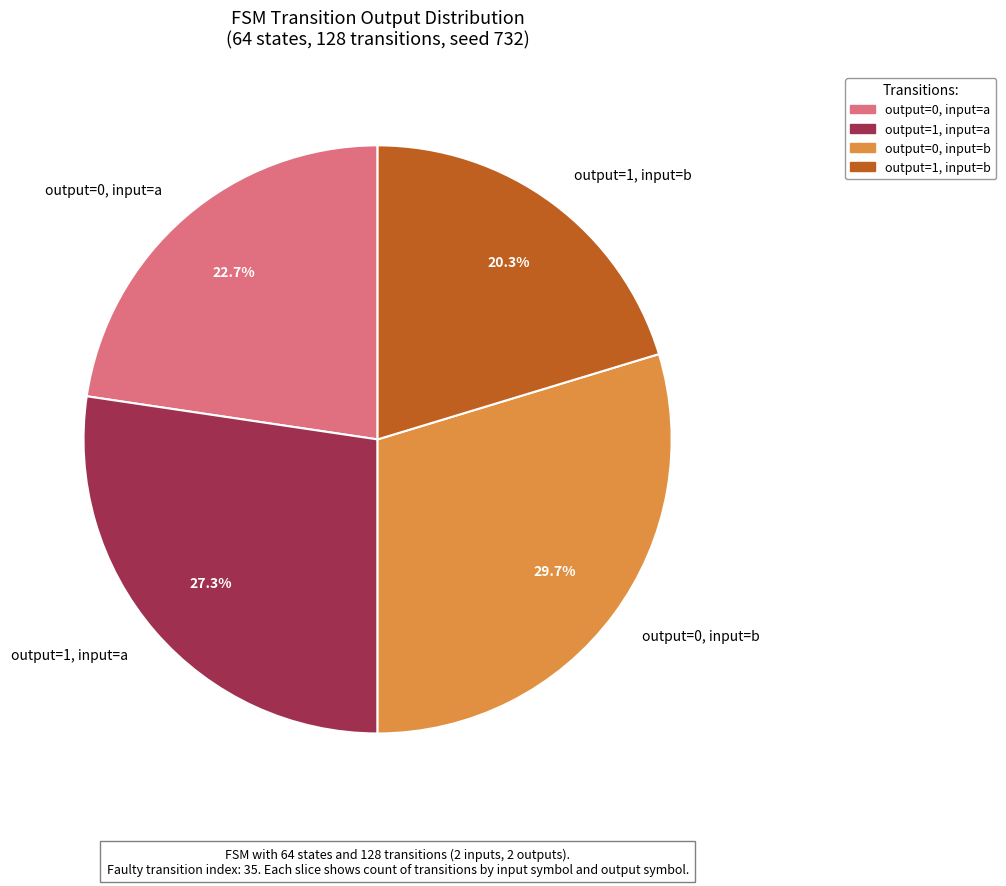

How many slices are in this pie chart?

4